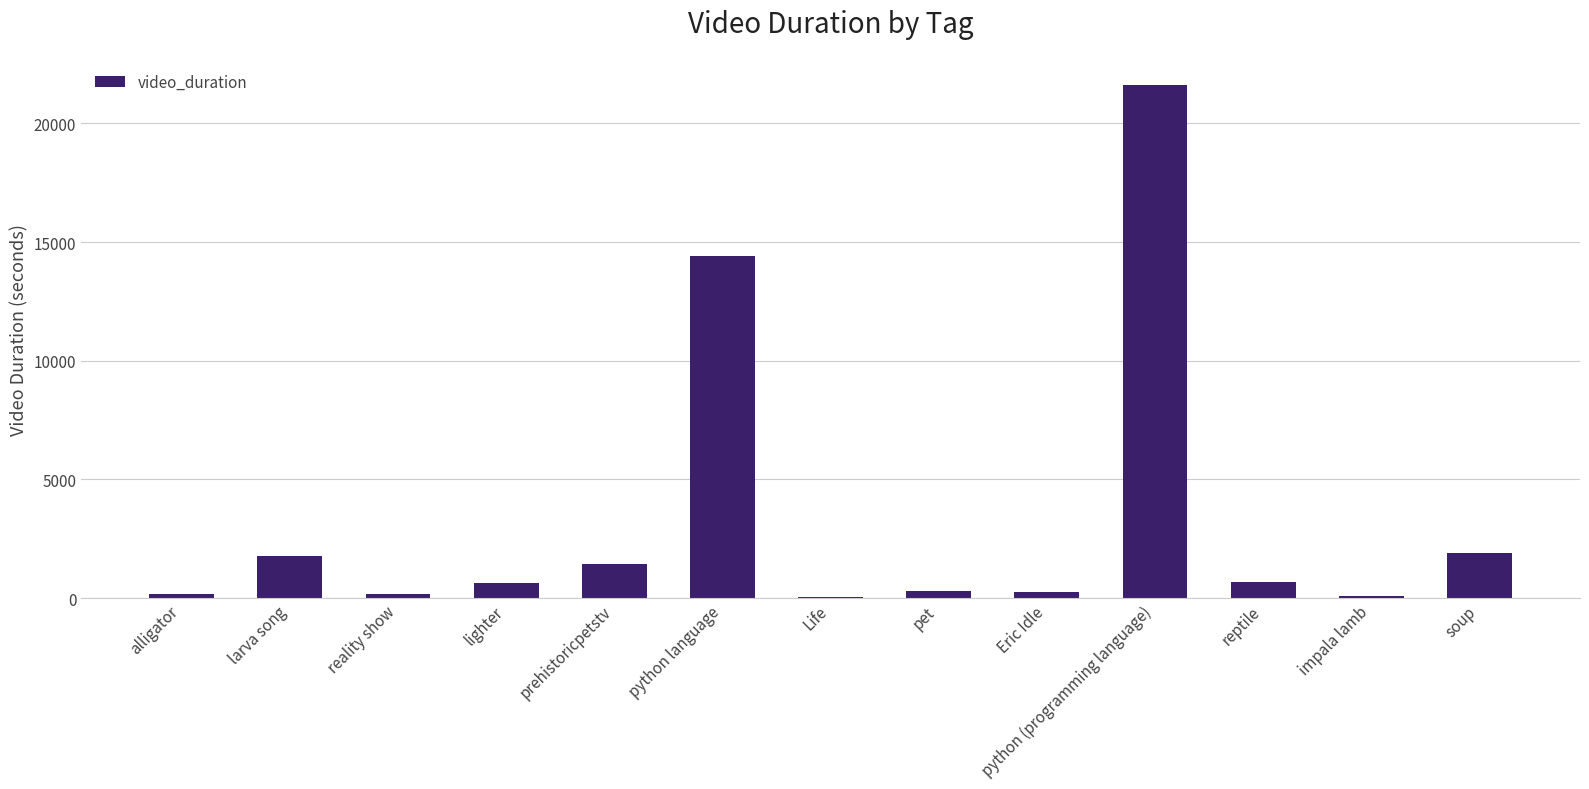

What is the approximate value at impala lamb?

111